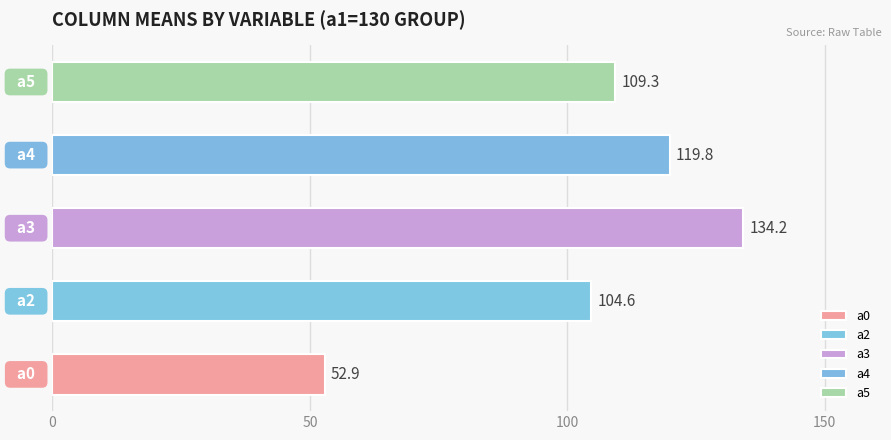

What is the difference between the maximum and minimum values?

81.3